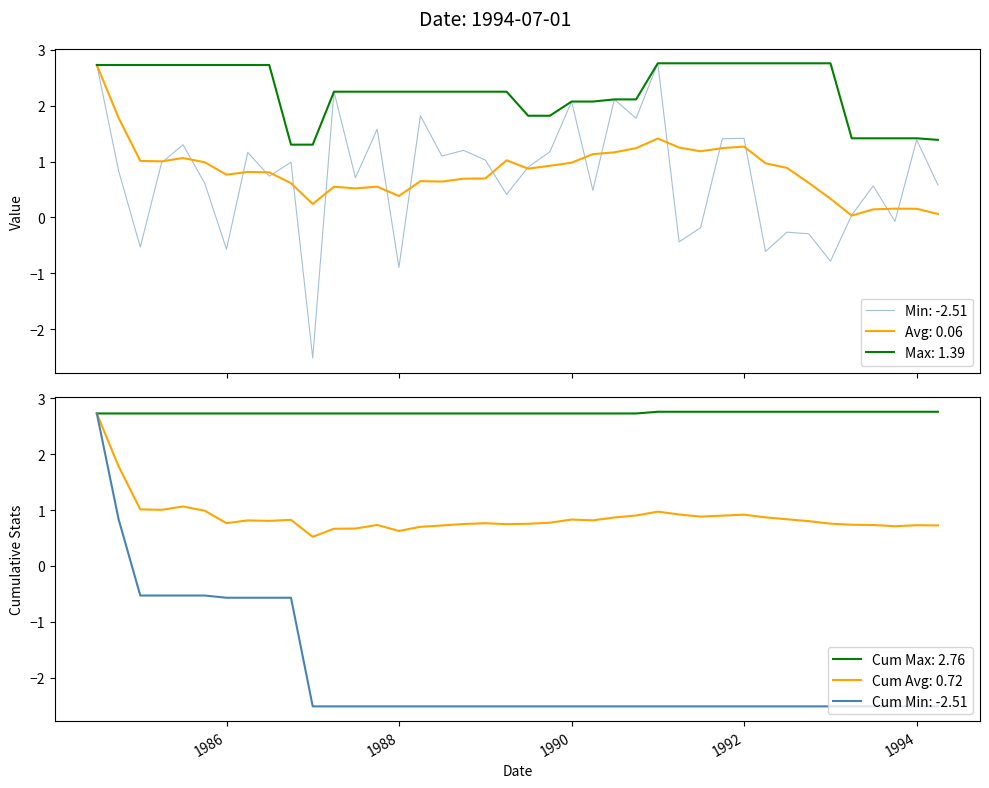

Reading right to left, list all the values displayed in this chart.

0.6	1.4	-0.1	0.6	0.0	-0.8	-0.3	-0.3	-0.6	1.4	1.4	-0.2	-0.4	2.8	1.8	2.1	0.5	2.1	1.2	0.9	0.4	1.0	1.2	1.1	1.8	-0.9	1.6	0.7	2.2	-2.5	1.0	0.7	1.2	-0.6	0.6	1.3	1.0	-0.5	0.8	2.7